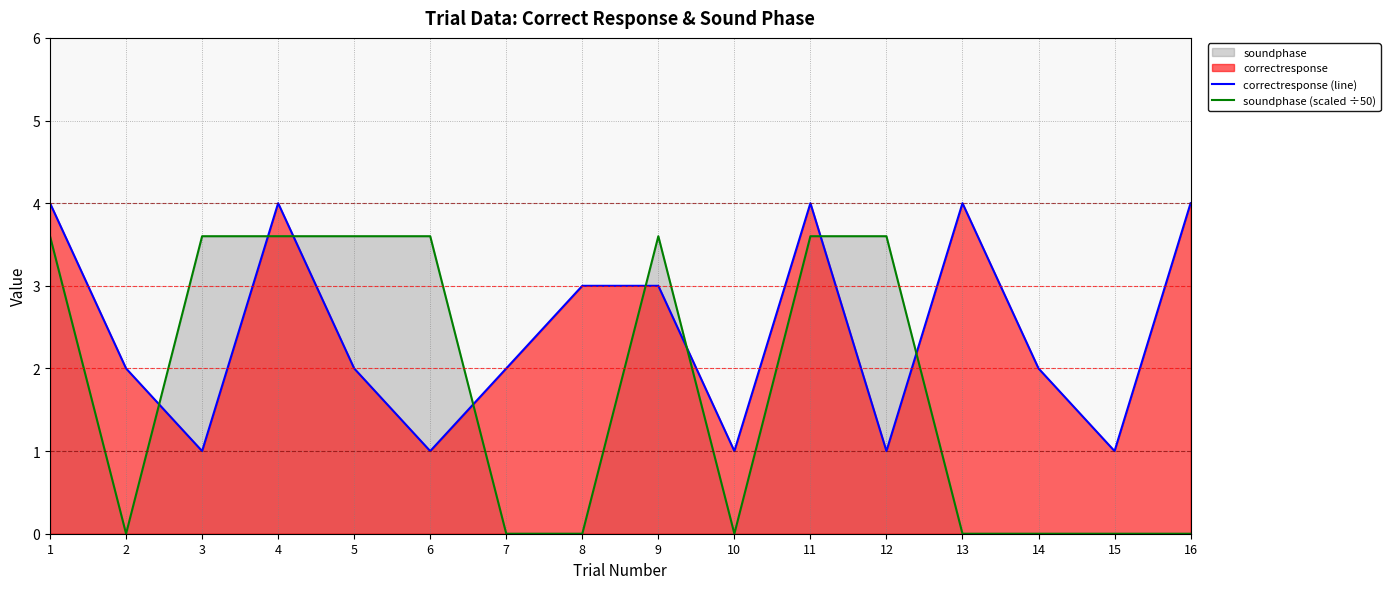

Reading left to right, list all the values displayed in this chart.

correctresponse (line): 4.0	2.0	1.0	4.0	2.0	1.0	2.0	3.0	3.0	1.0	4.0	1.0	4.0	2.0	1.0	4.0
soundphase (scaled ÷50): 3.6	0.0	3.6	3.6	3.6	3.6	0.0	0.0	3.6	0.0	3.6	3.6	0.0	0.0	0.0	0.0